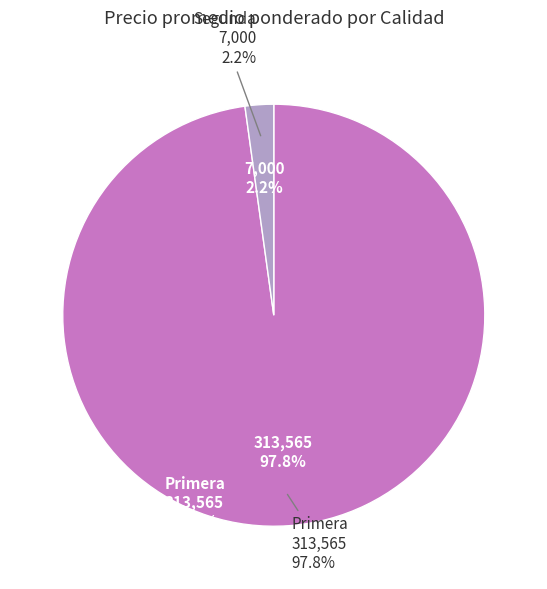

How many segments does this pie chart have?

2